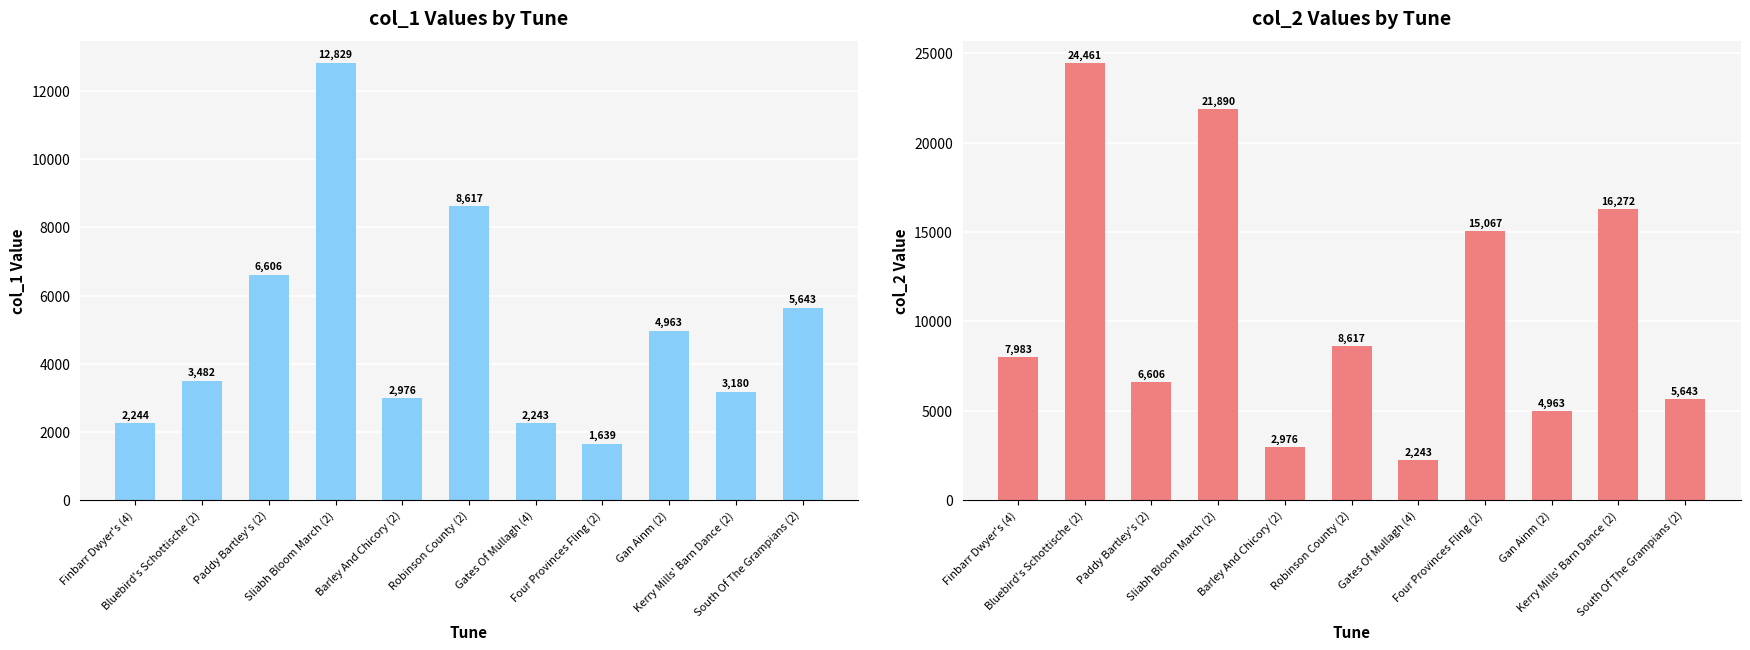

What is the label of the 6th bar from the right?

Robinson County (2)